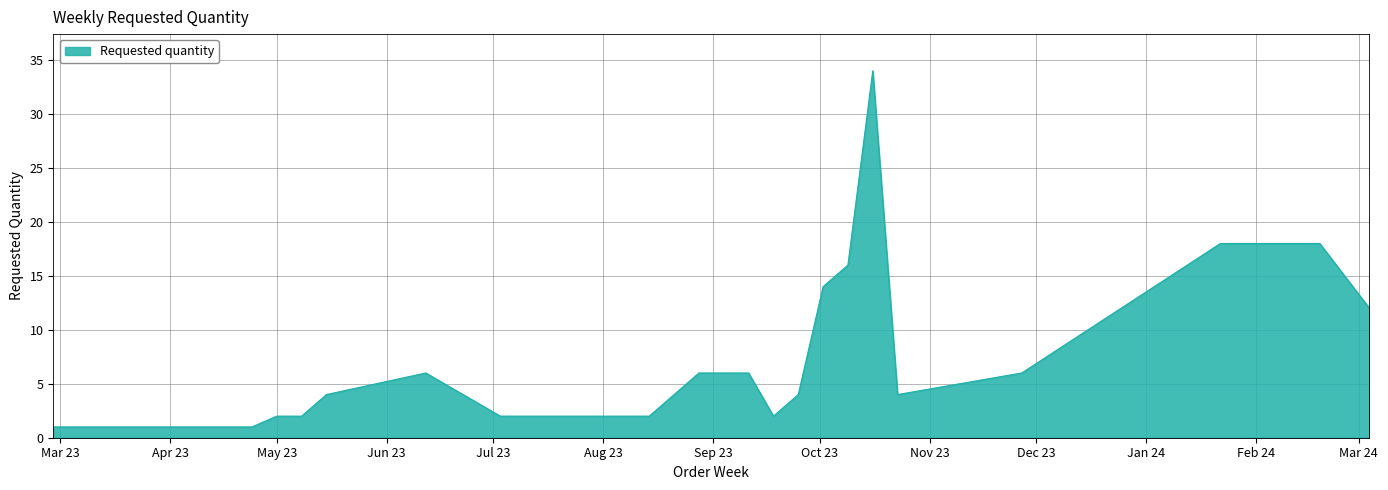

What is the difference between the maximum and minimum values?

33